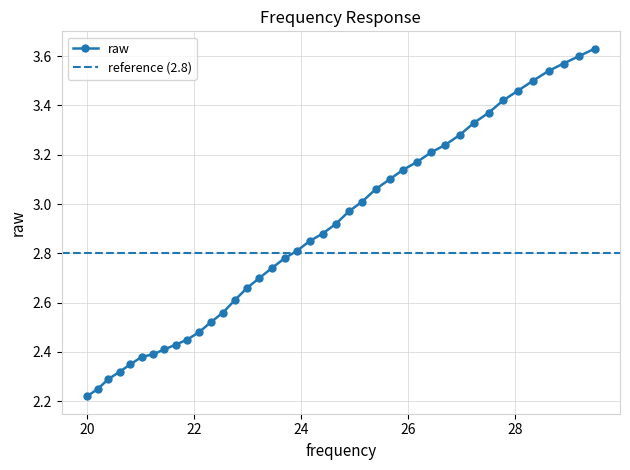

Is it true that the value at 25.39 is 5.4?

False